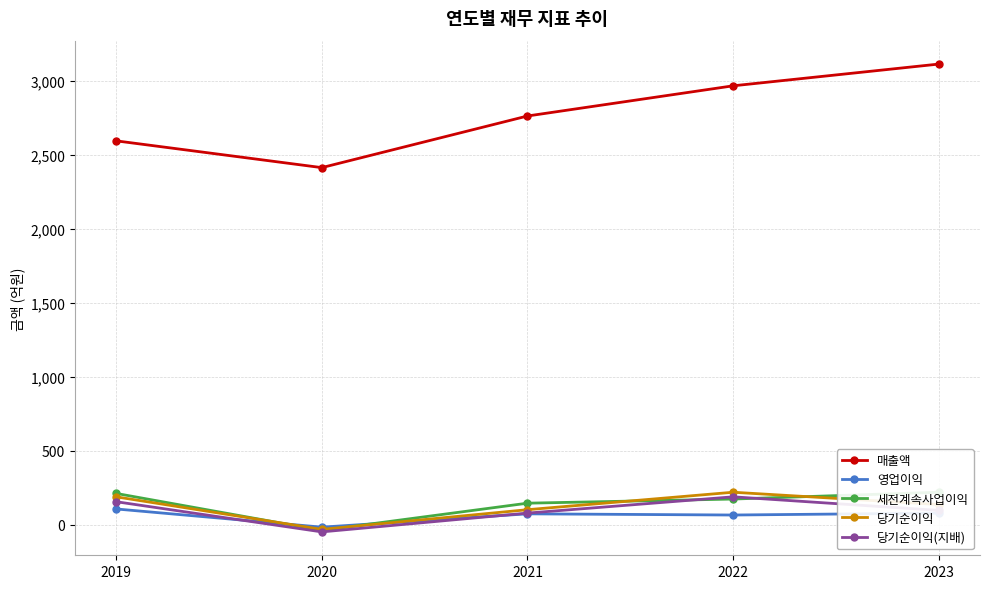

How many data points in 세전계속사업이익 are above 175?

2